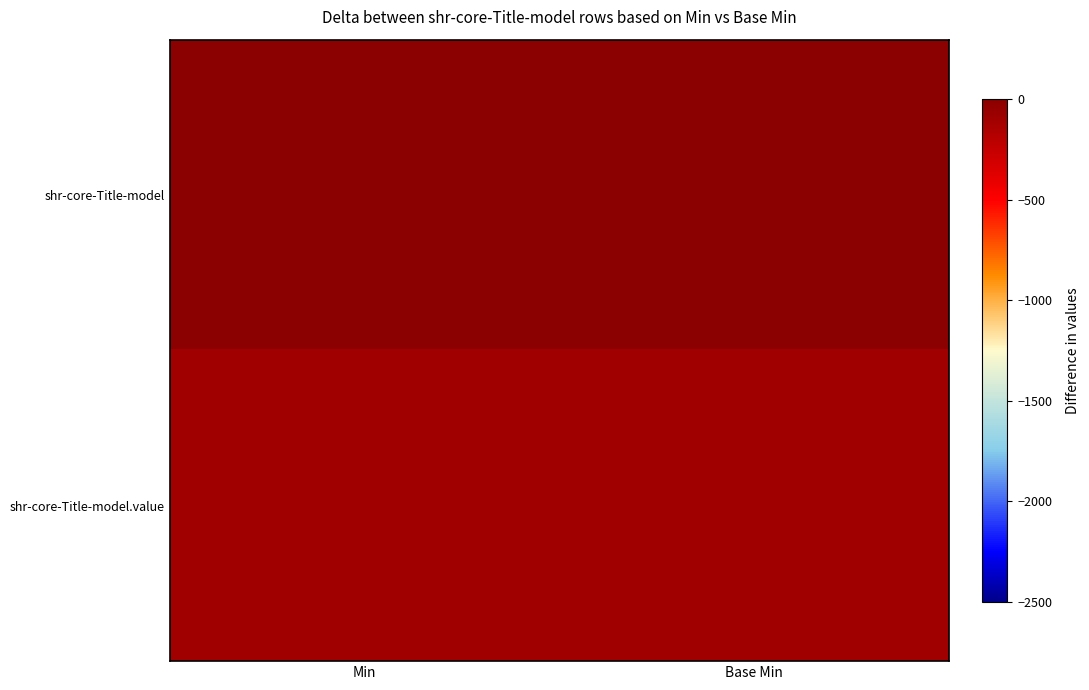

Reading right to left, what are all the values shown in this chart?

shr-core-Title-model: Base Min=0	Min=0
shr-core-Title-model.value: Base Min=-100	Min=-100